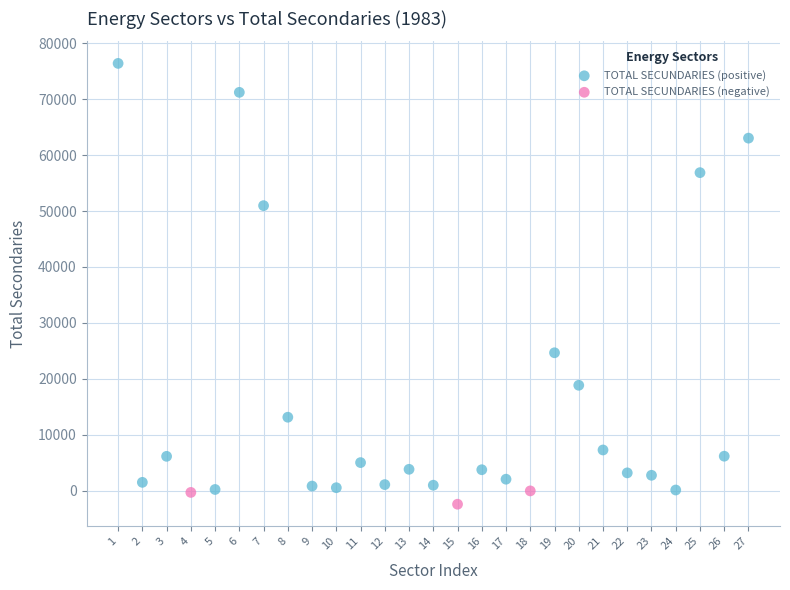

Which series has the widest spread of Y values?

TOTAL SECUNDARIES (positive)